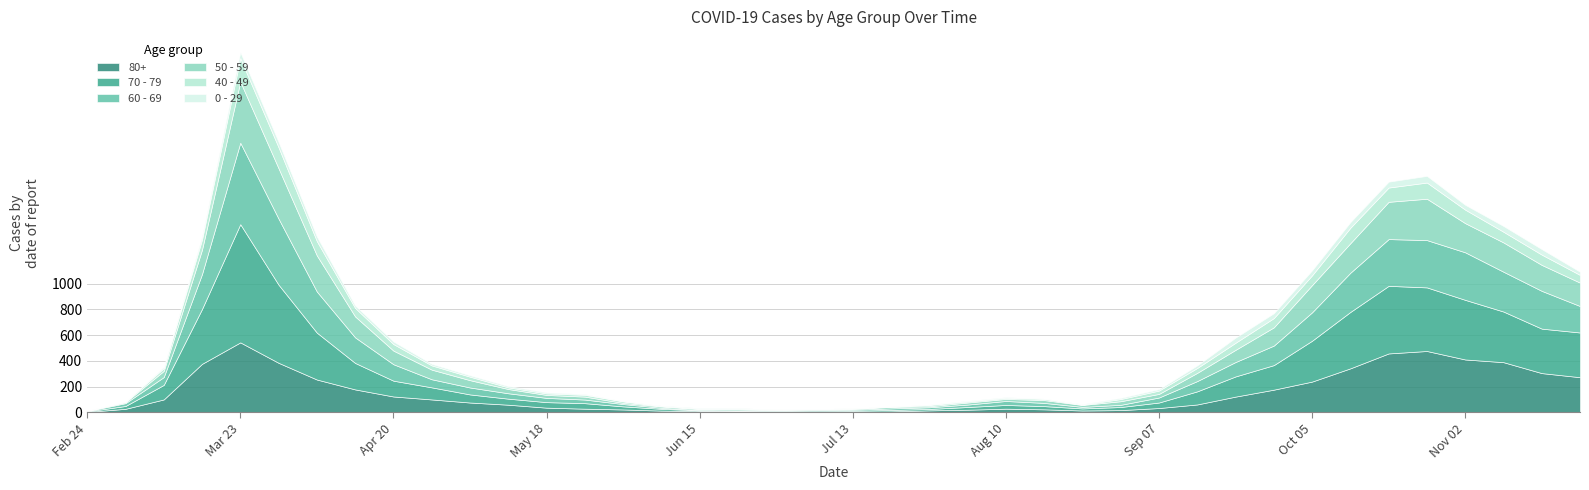

The 70 - 79 series shows 1542 at 2020-03-23. True or false?

False